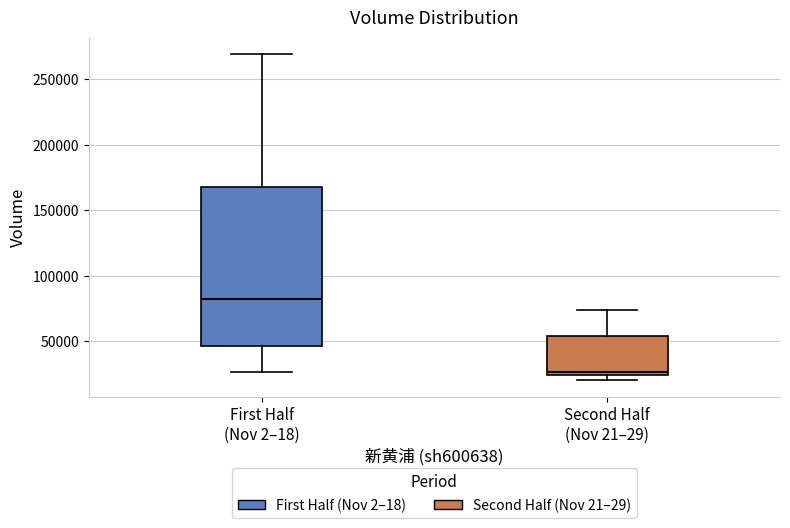

Reading left to right, read every box against the y-axis: the position of its median line, the range the box covers, and the ends of its whiskers. The values are not printed on the chart, so give them approximately, as read against the axis.

First Half (Nov 2–18): median 85000, box 45000 to 170000, whiskers 25000 to 270000
Second Half (Nov 21–29): median 25000 (just above the box's lower edge), box 25000 to 55000, whiskers 20000 to 75000